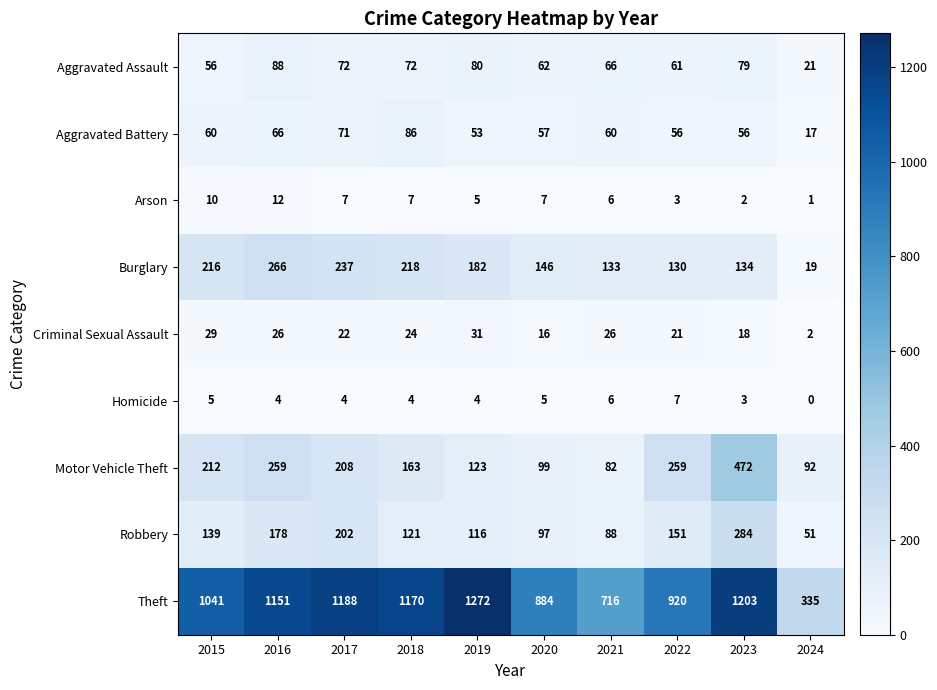

Between 2015 and 2024, which series saw the biggest shift?

Theft